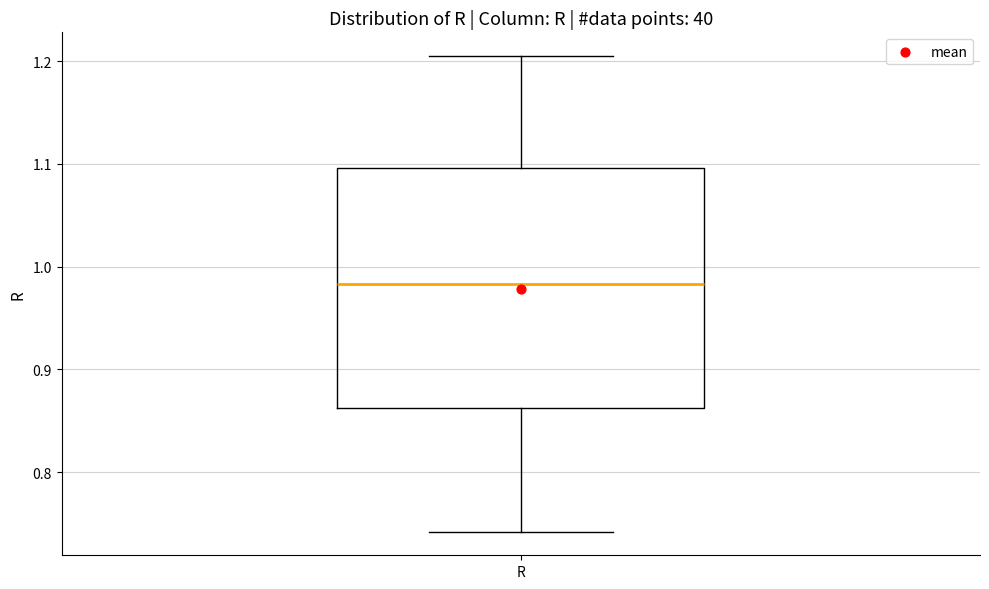

Where is the upper edge of the box for R on the y-axis? The values are not printed on the chart, so give them approximately, as read against the axis.

1.10